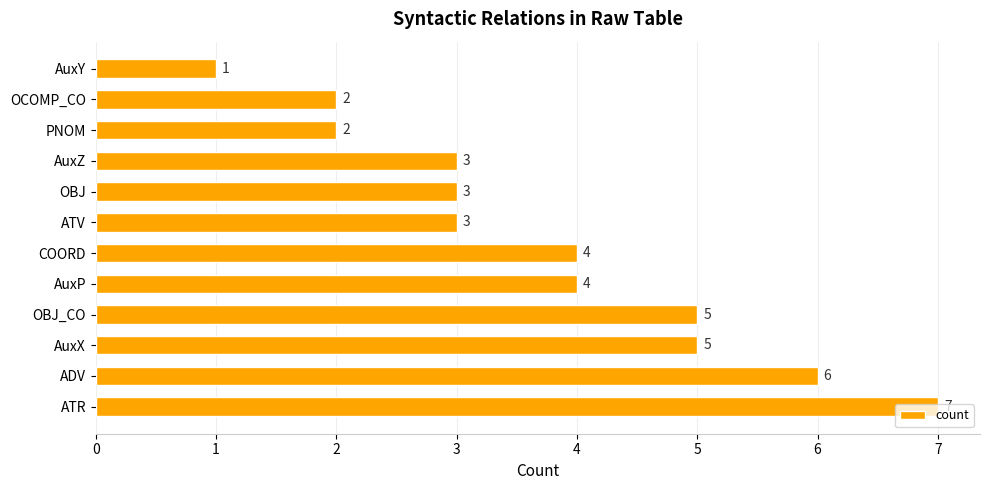

What is the average value?

4